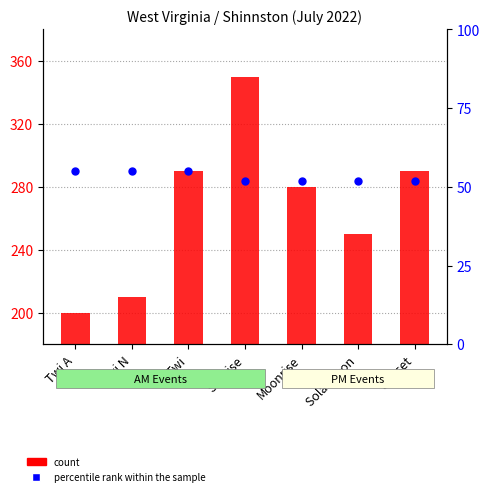

Which series reaches the maximum Y coordinate?

count